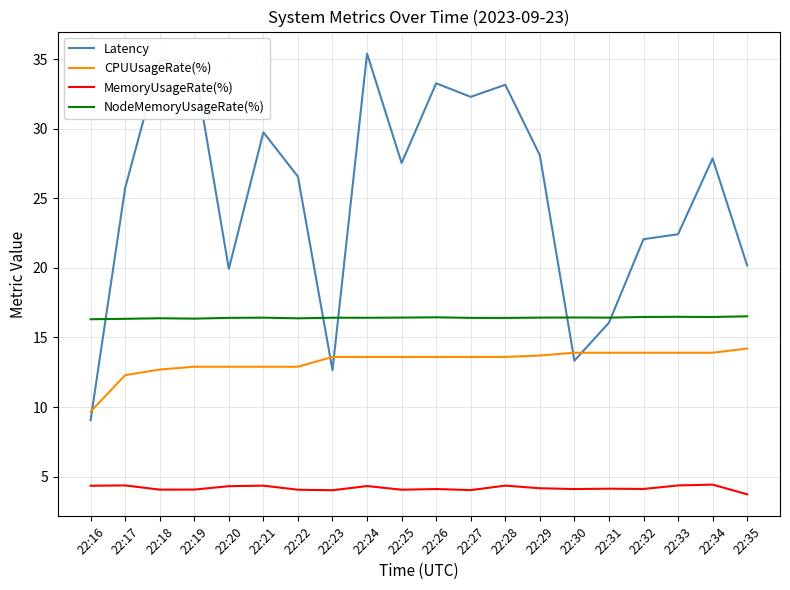

The value of NodeMemoryUsageRate(%) at 22:18 is 16.4. True or false?

True